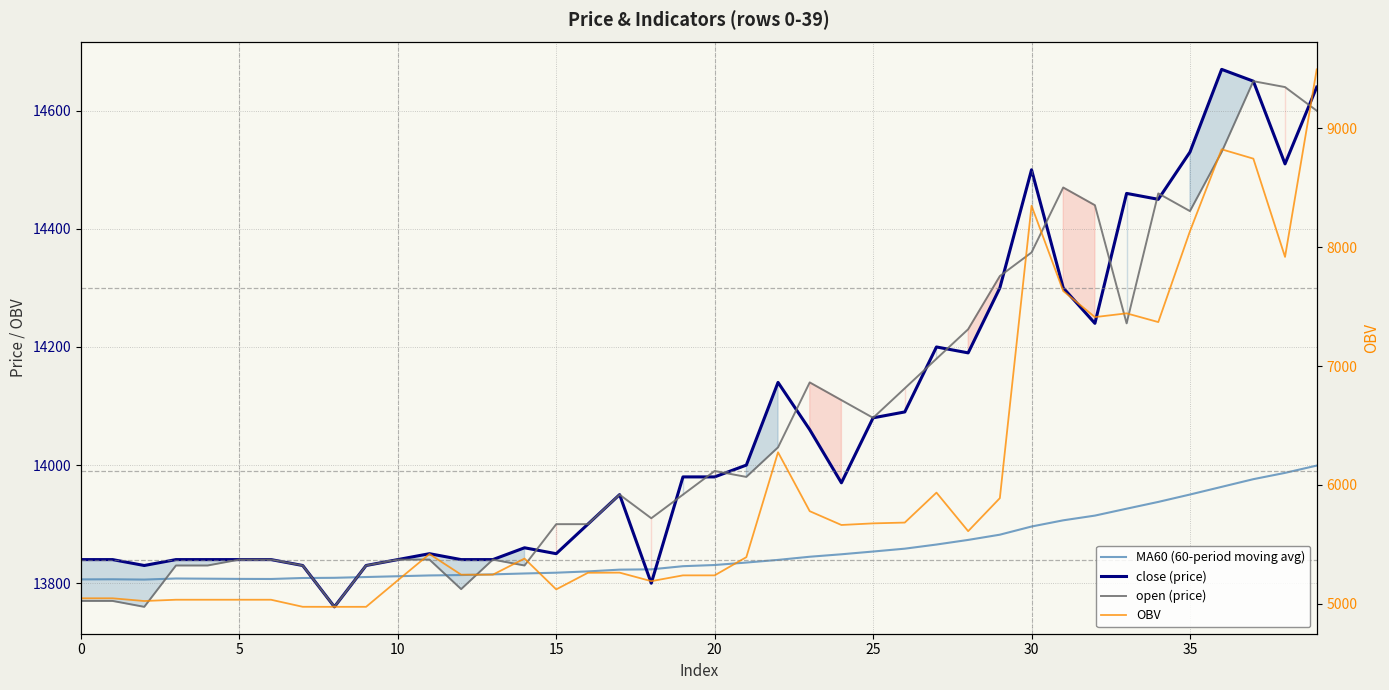

What value does the MA60 (60-period moving avg) series have at 34?

13937.7